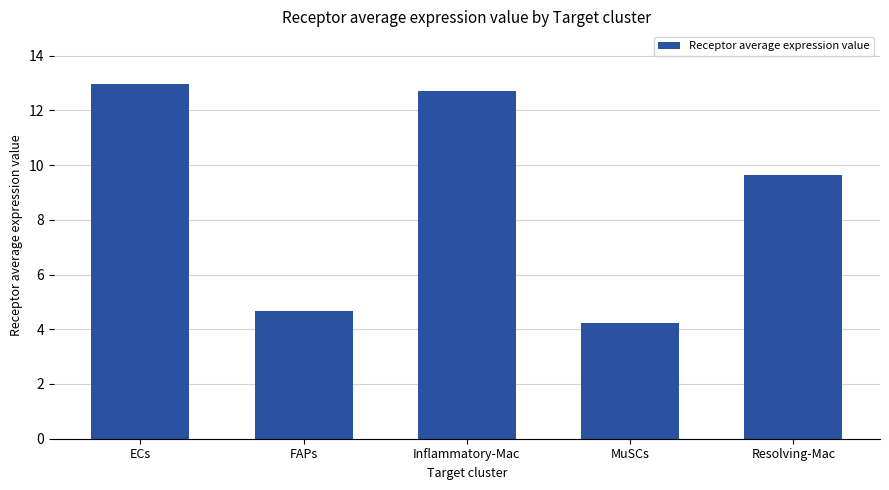

Reading right to left, what are all the values shown in this chart?

9.6	4.2	12.7	4.7	12.9